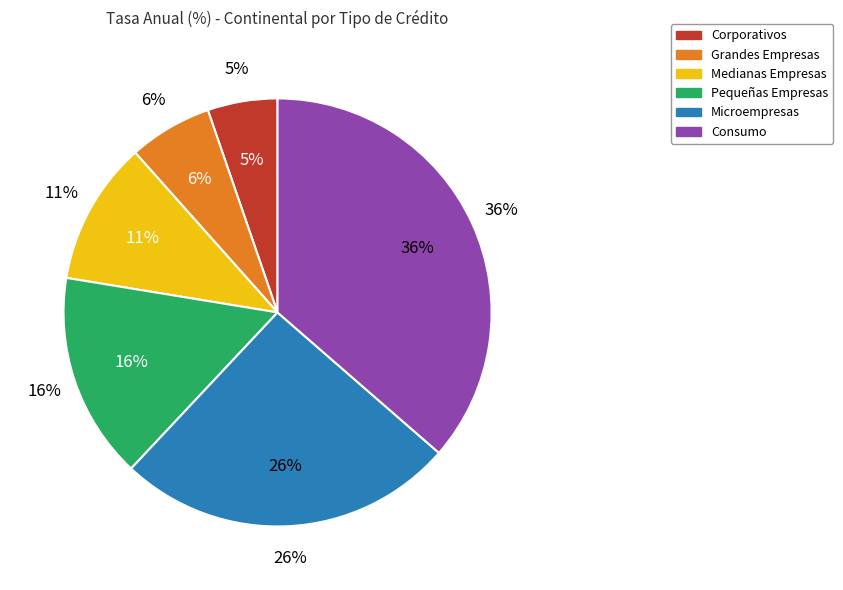

Is there a majority slice in this chart?

No